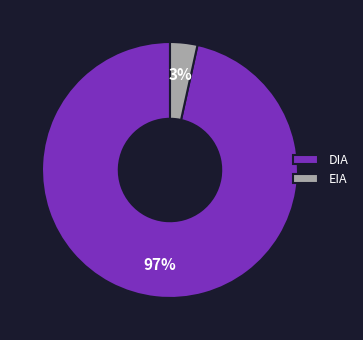

Which has a higher value, EIA or DIA?

DIA